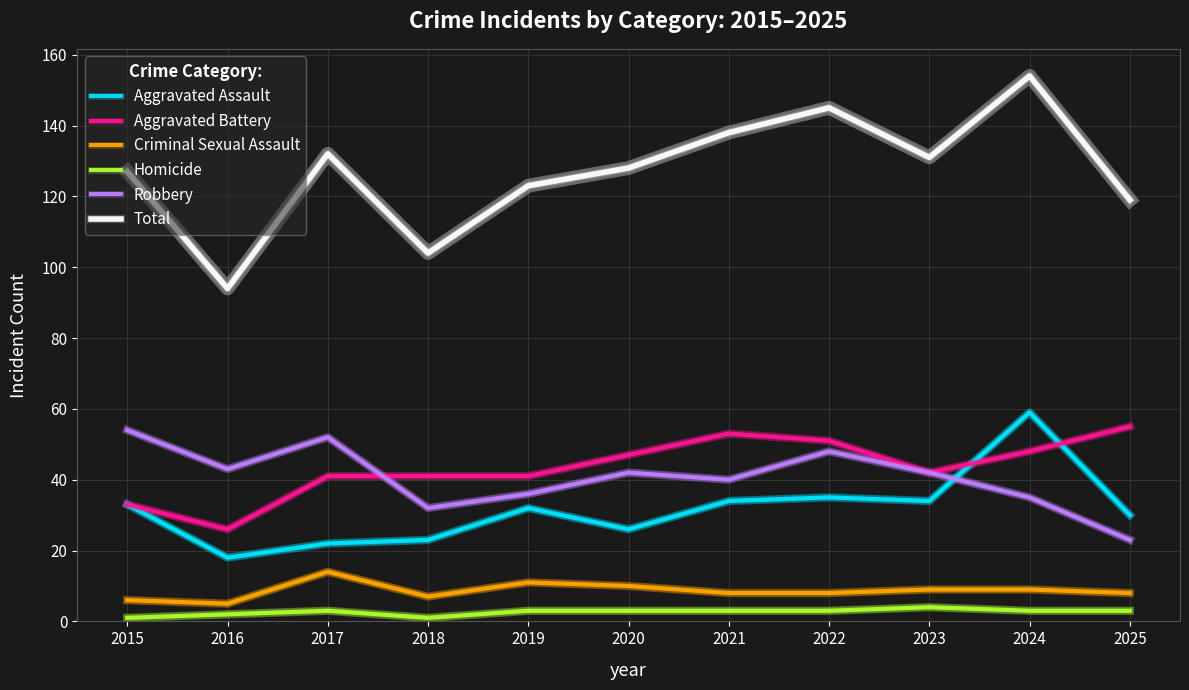

At which category is the sum across all series the highest?

2024